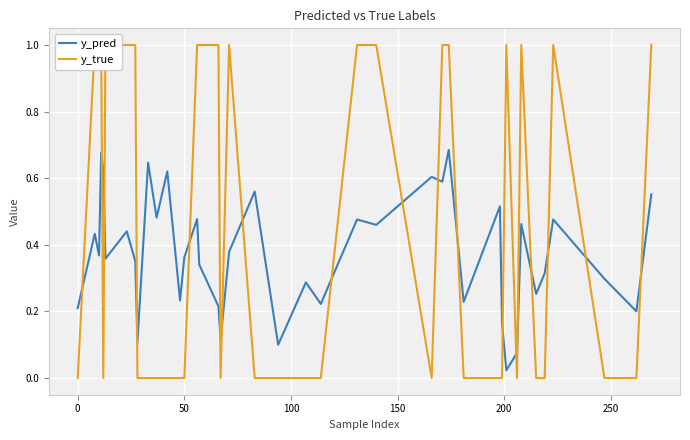

What is the value of the y_pred point at the 20th from the left?

0.6